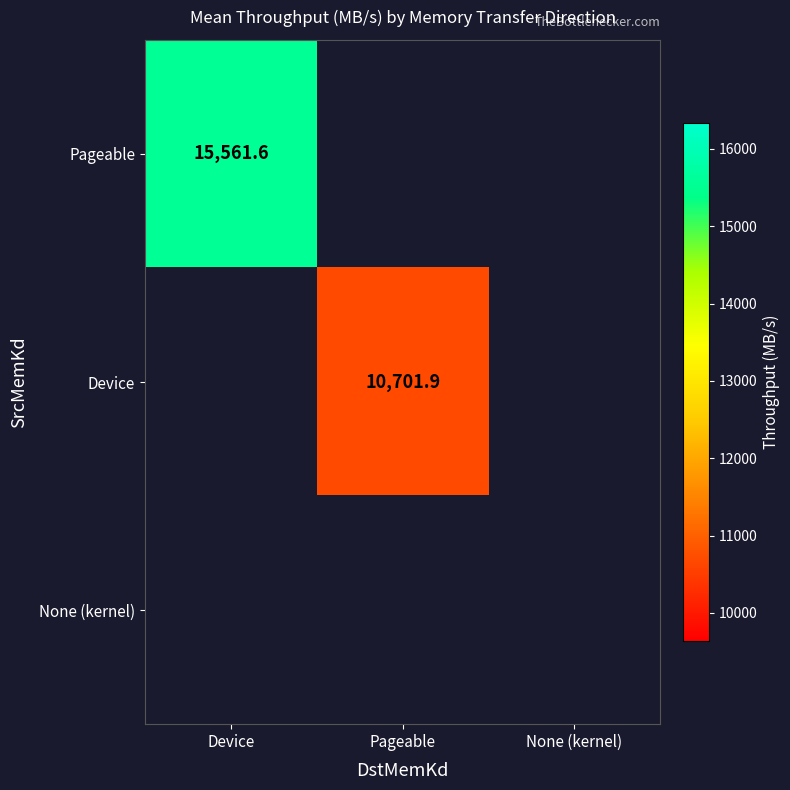

Is it true that Device equals 10701.9 at Pageable?

True